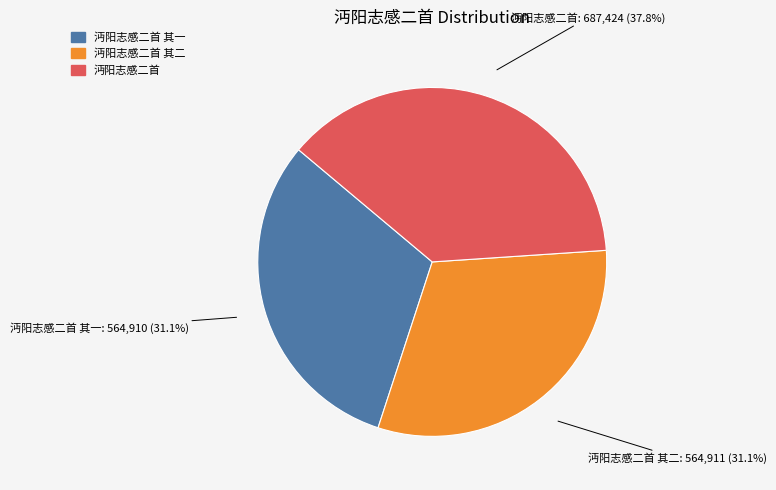

To the nearest percent, what is the difference between the largest and smallest slice percentages?

7%